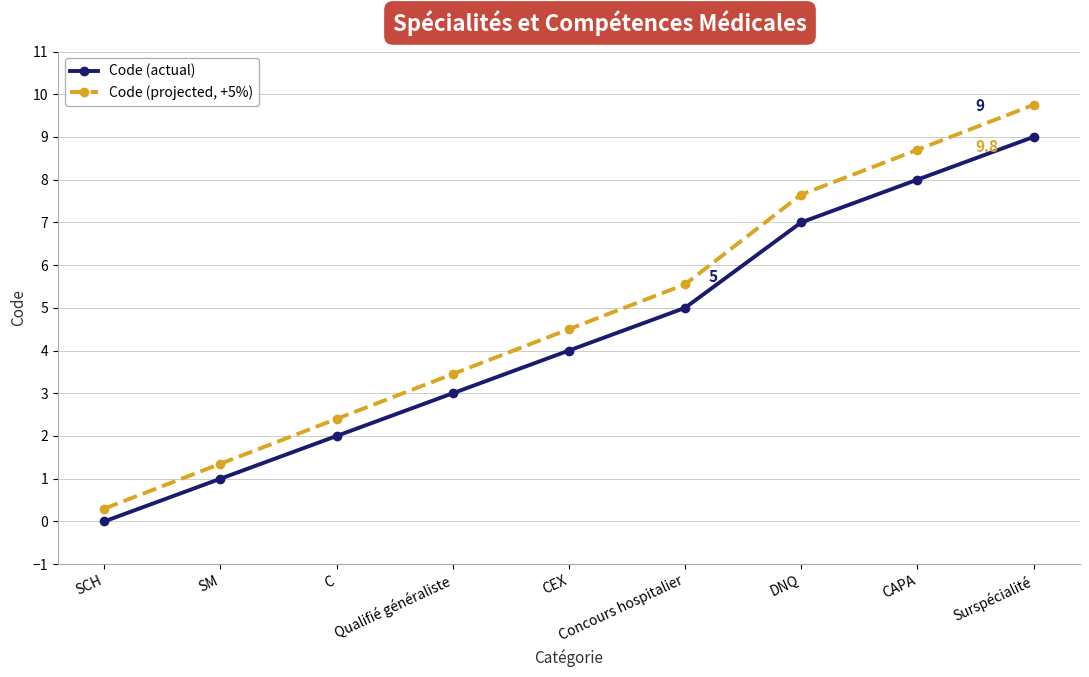

Rank the categories by Code (actual) value from lowest to highest.

SCH, SM, C, Qualifié généraliste, CEX, Concours hospitalier, DNQ, CAPA, Surspécialité